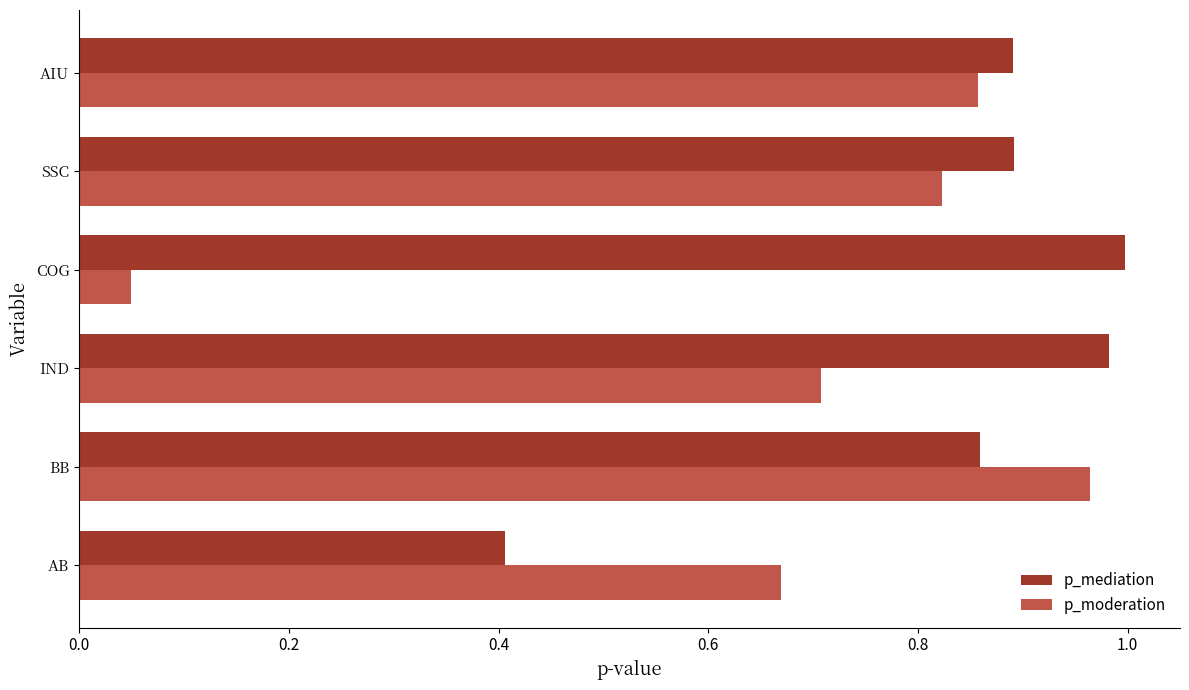

What is the sum of the p_moderation values at AIU and BB?

1.8